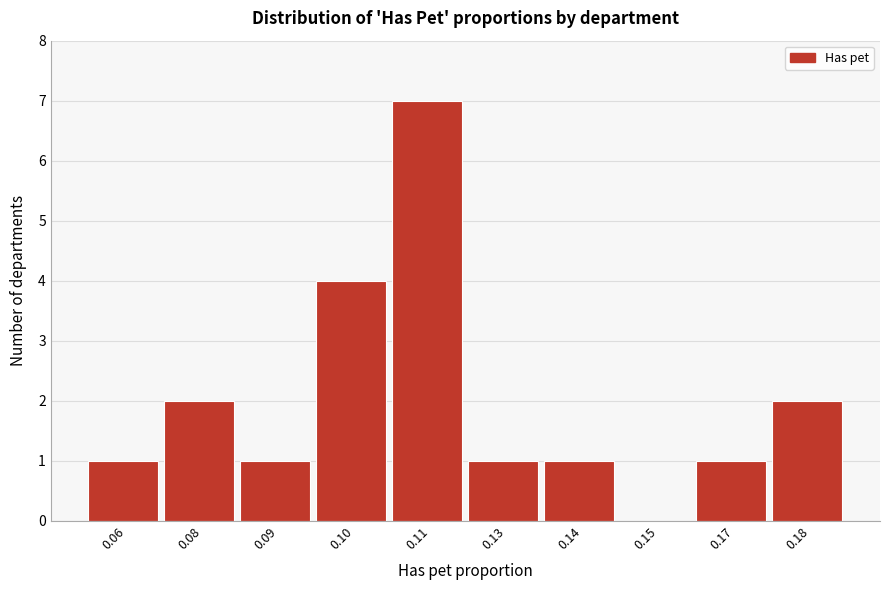

Reading right to left, what are all the values shown in this chart?

0.18=2	0.17=1	0.15=0	0.14=1	0.13=1	0.11=7	0.10=4	0.09=1	0.08=2	0.06=1